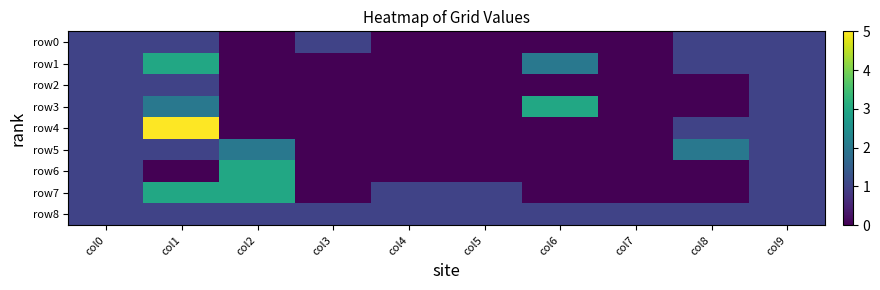

Rank the series at col2 from lowest to highest value.

row0, row1, row2, row3, row4, row8, row5, row6, row7